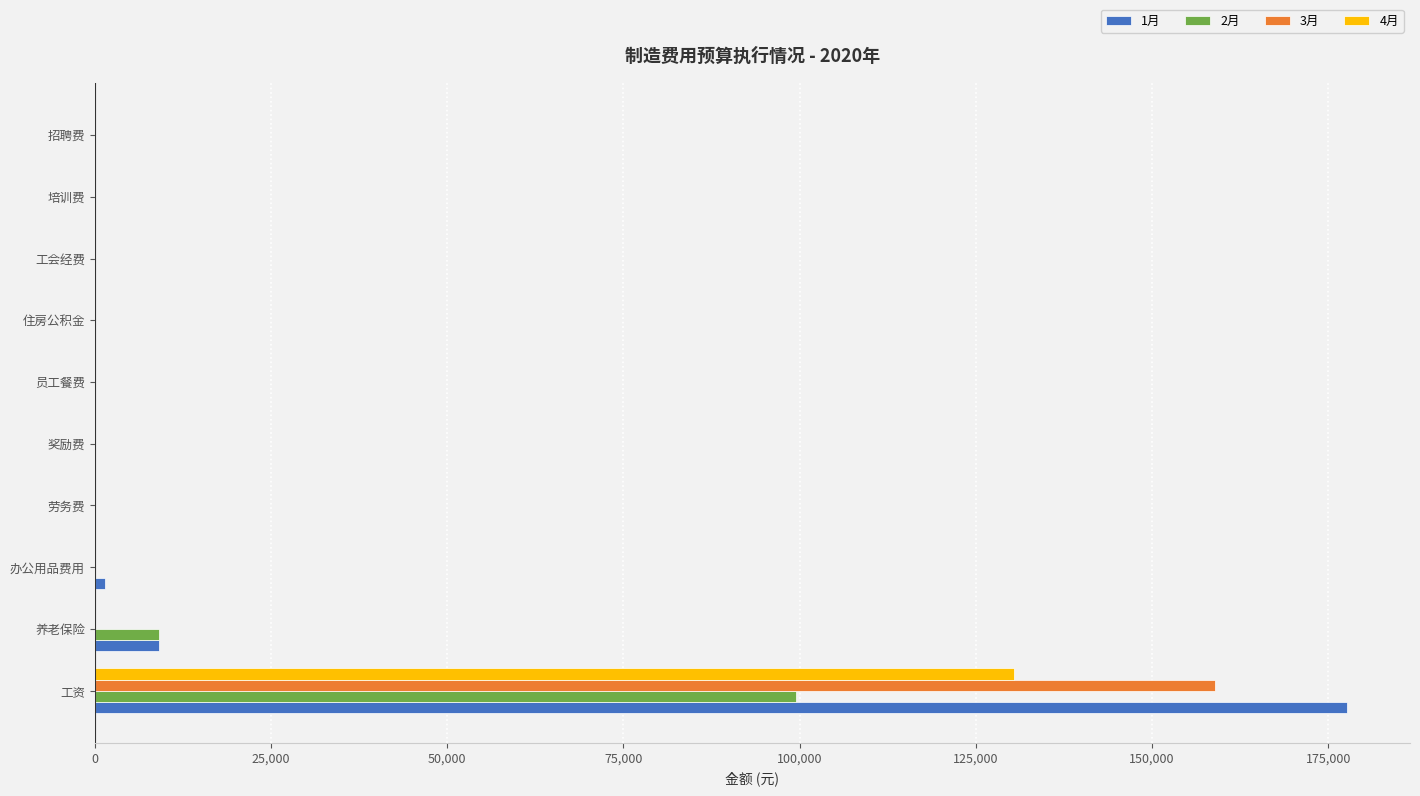

True or false: 4月 has a value of 0.0 at 培训费.

True